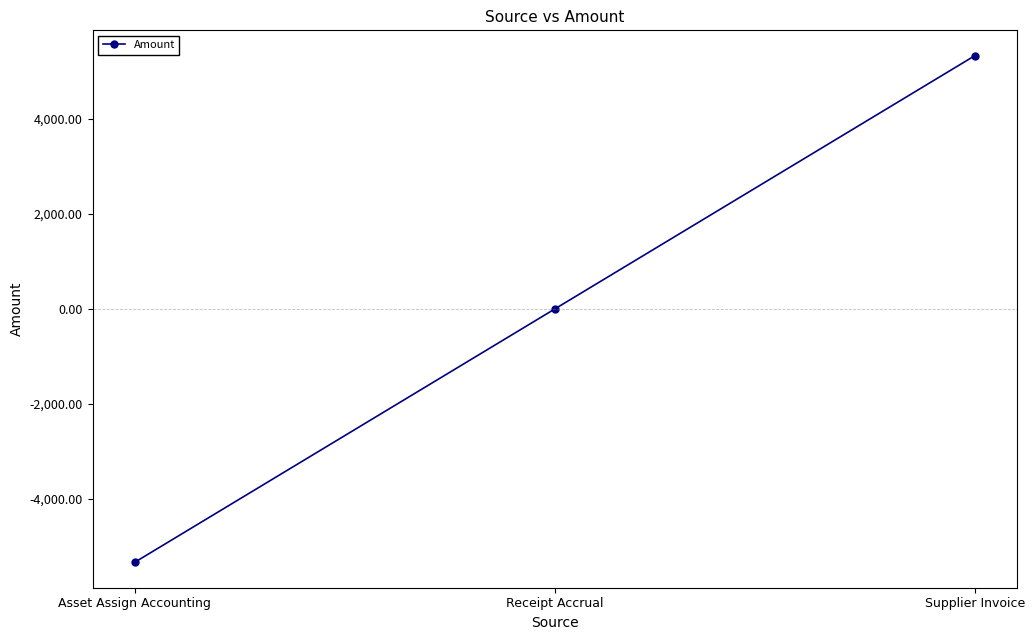

Does the chart have visible grid lines?

No